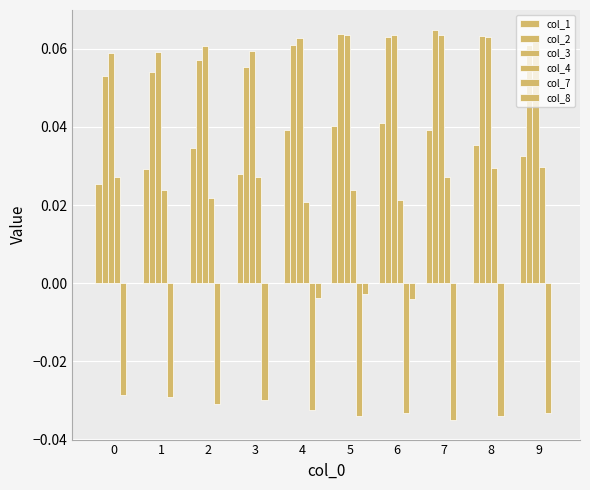

How many groups of bars are there?

10